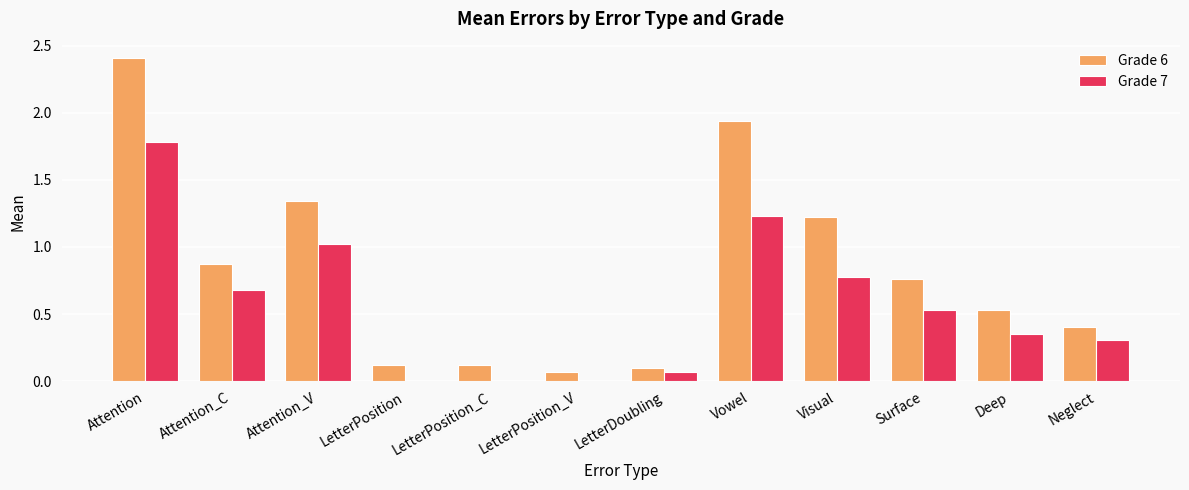

Which series has the widest spread of values?

Grade 6